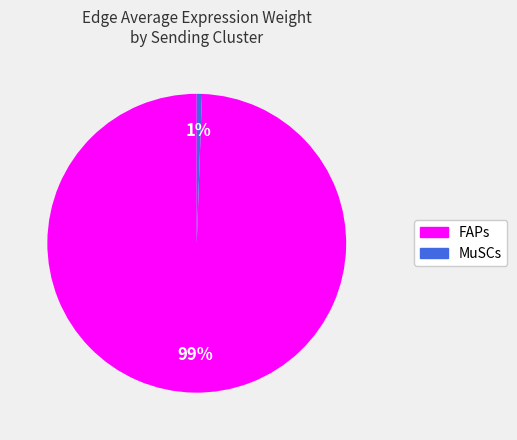

To the nearest percent, what is the average slice percentage?

50%